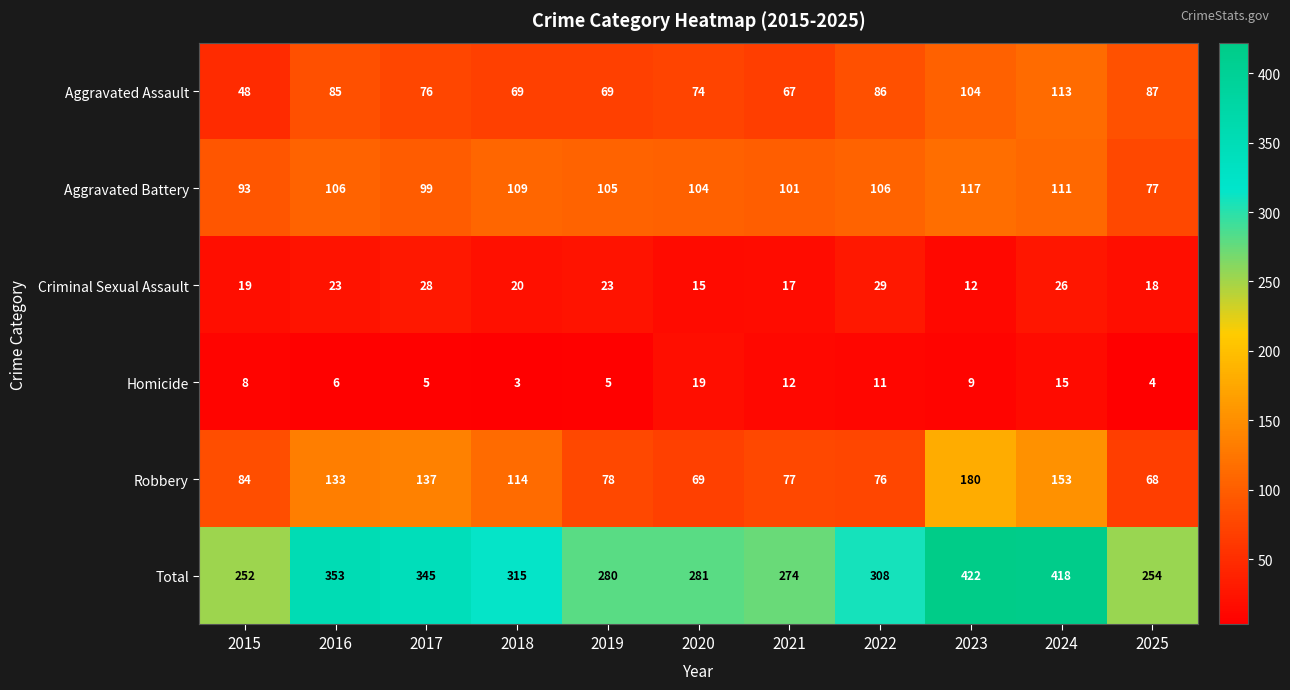

What is the total value across all series at 2023?

844